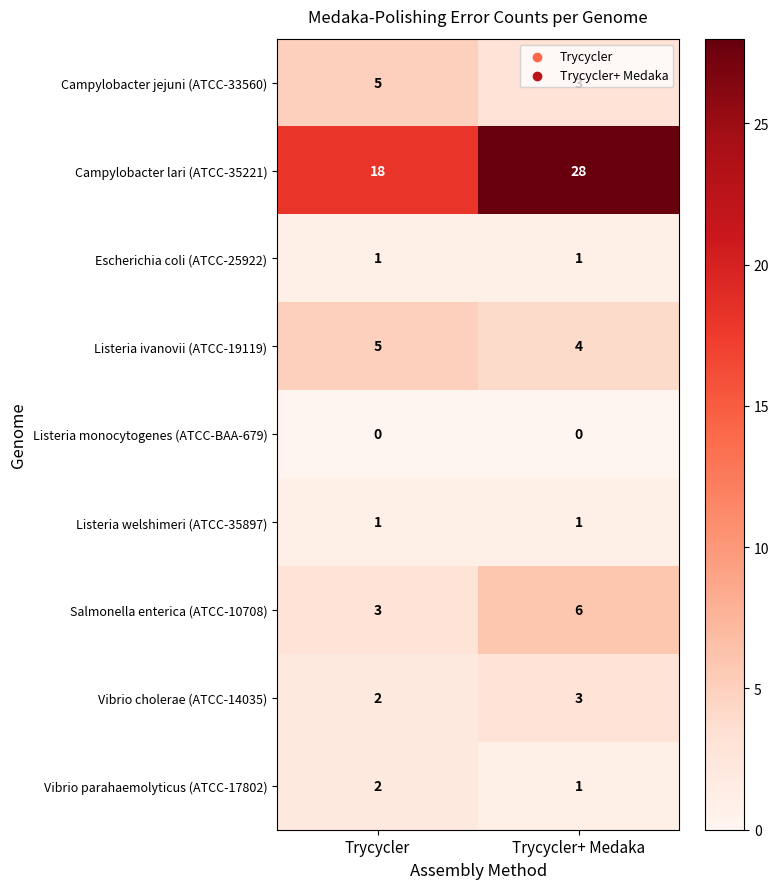

What is the sum of all Vibrio parahaemolyticus (ATCC-17802) values?

3